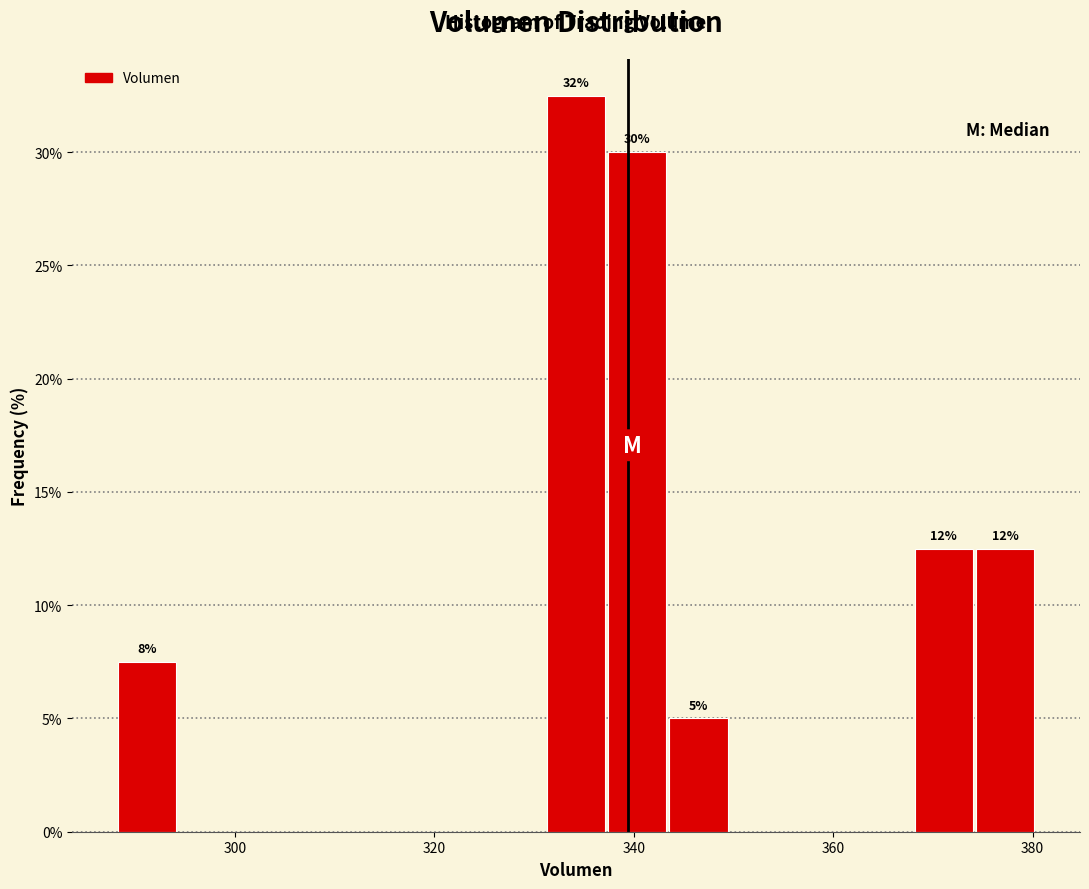

Read against the x-axis, roughly where is the centre of the tallest bar?

334